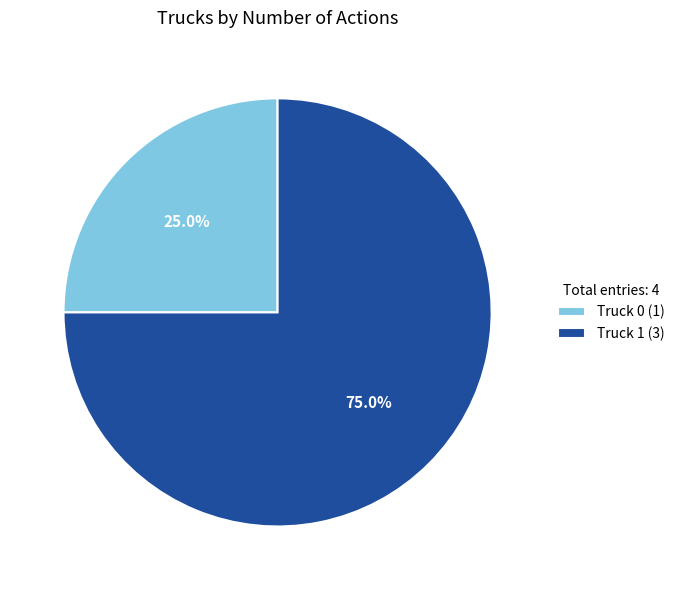

Between Truck 0 and Truck 1, which is larger?

Truck 1